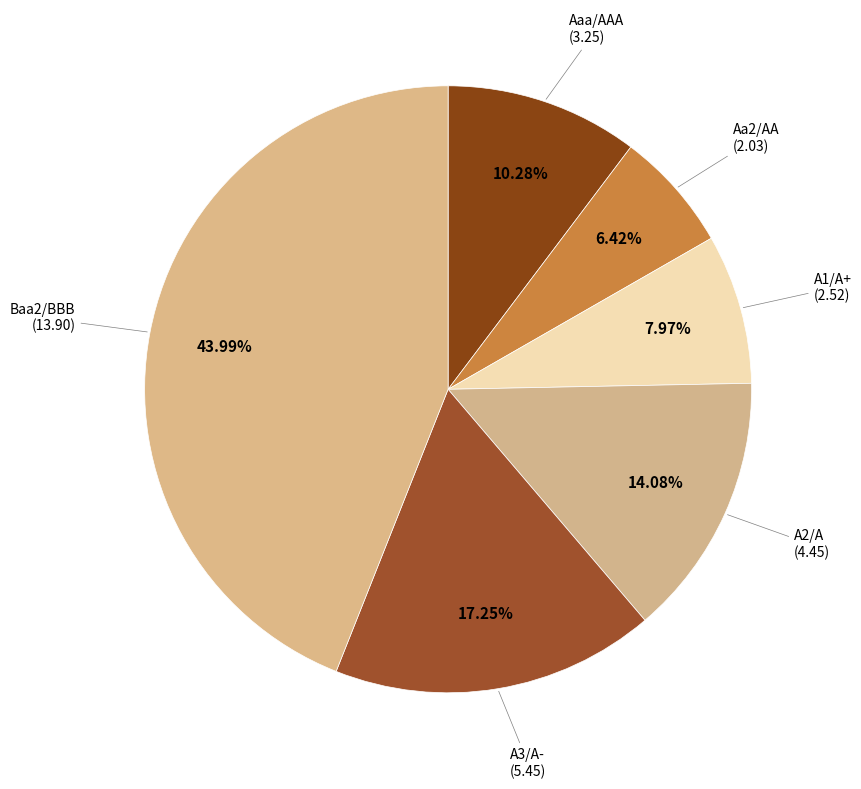

Which category has the biggest portion of the pie?

Baa2/BBB